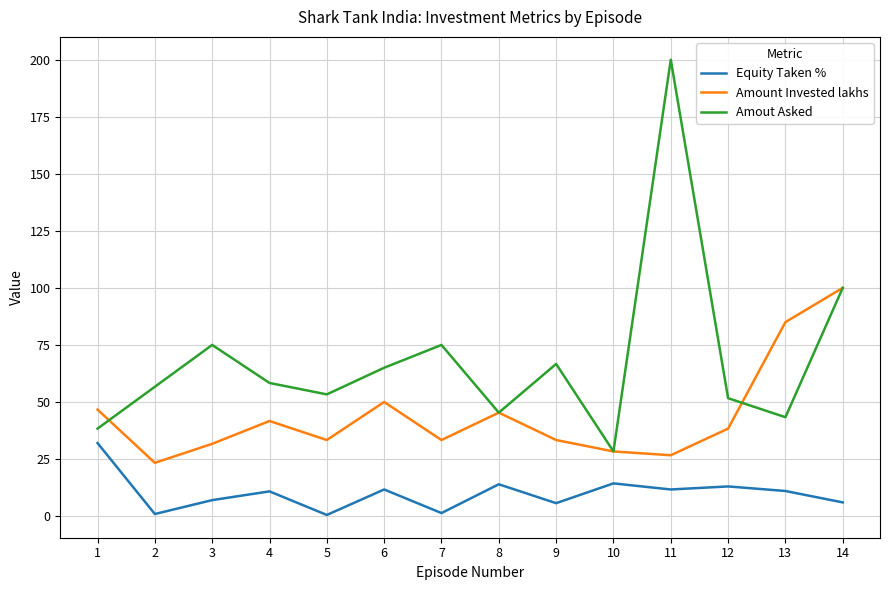

Which label corresponds to the largest value in the chart?

11